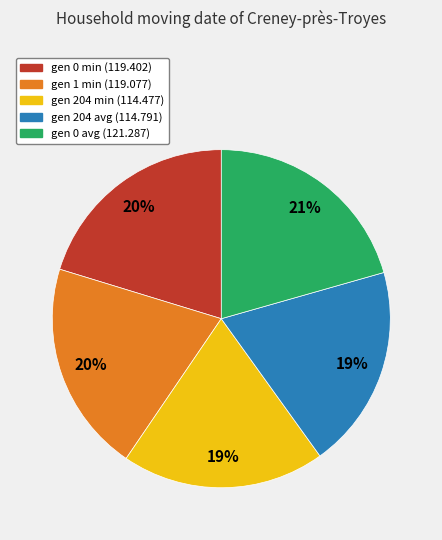

Does gen 204 avg represent more than half of the total?

No